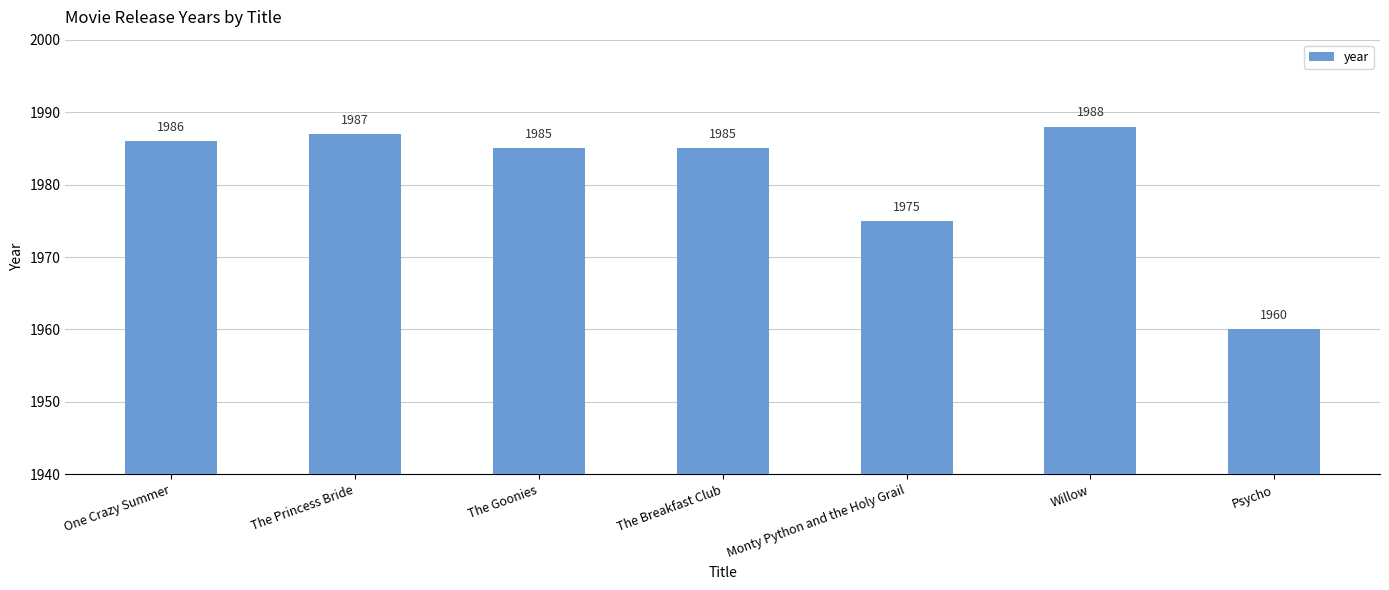

True or false: the data shows 1300 at Monty Python and the Holy Grail.

False